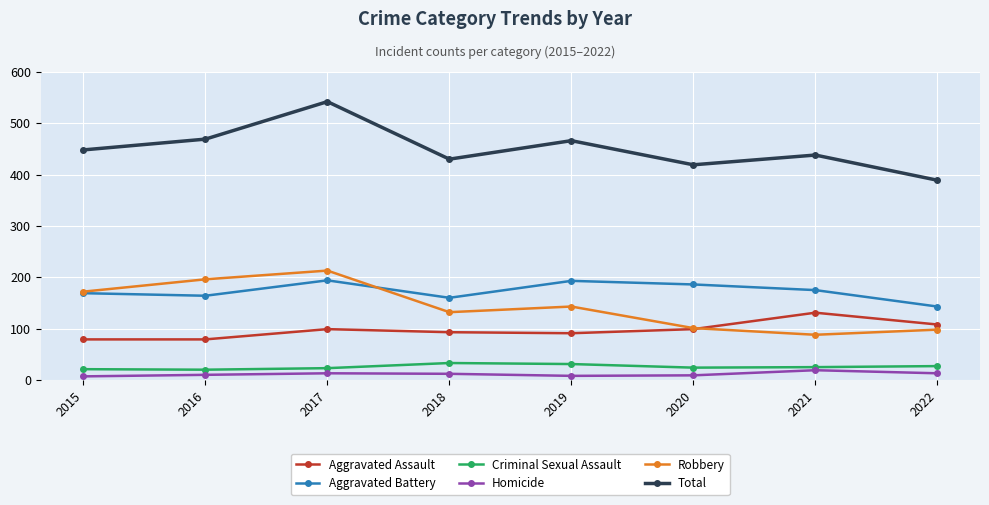

At which label does Robbery reach its minimum?

2021